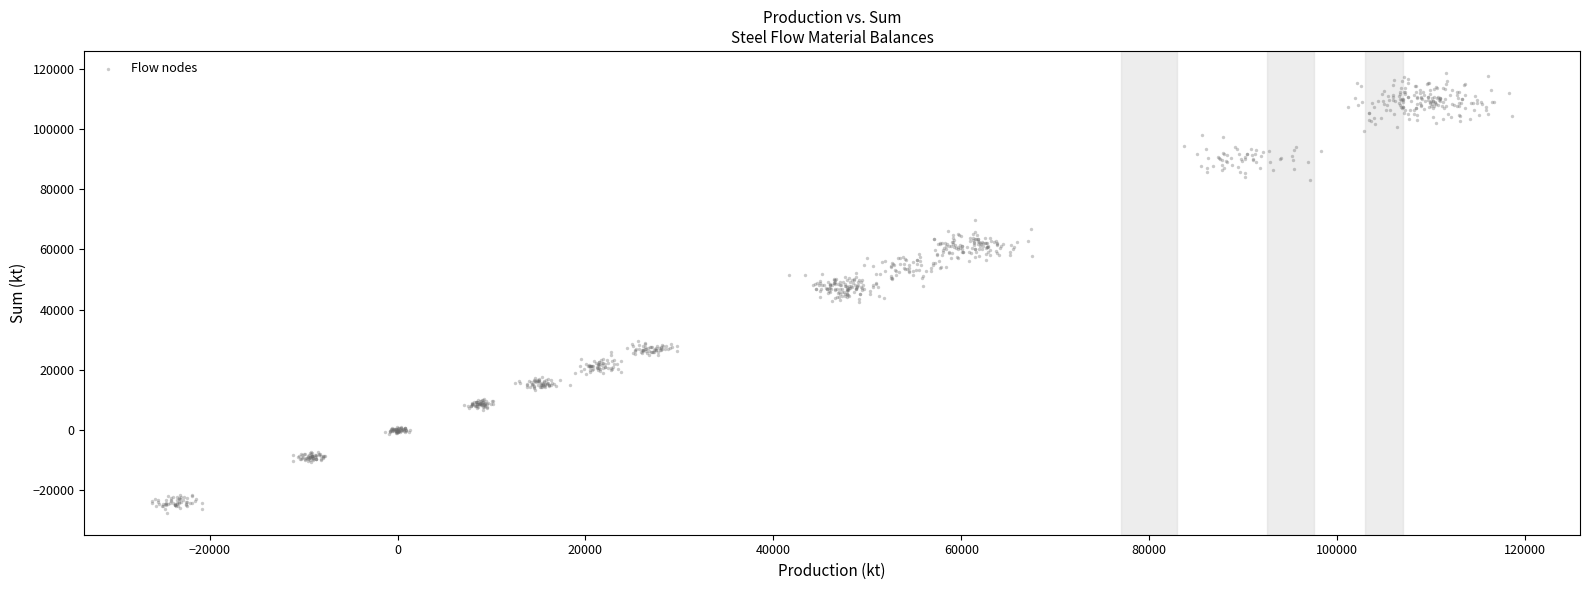

What is the range of X values (max minus min)?

144725.2